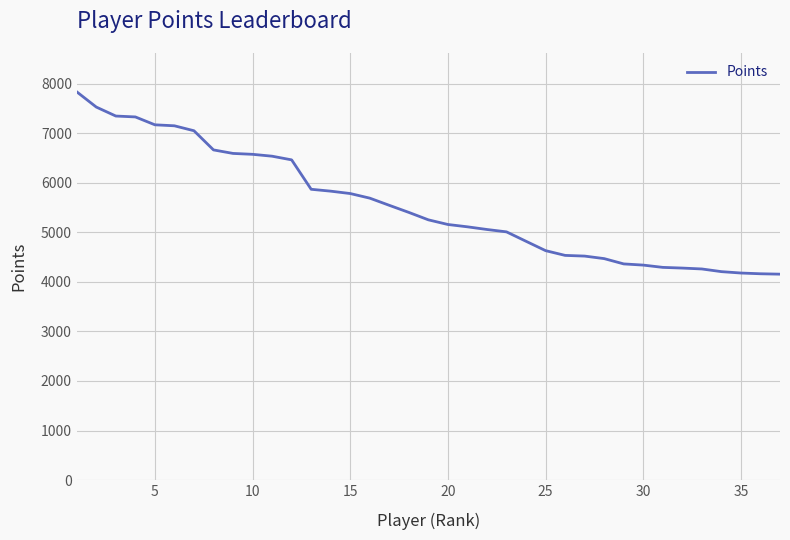

What is the smallest value displayed?

4157